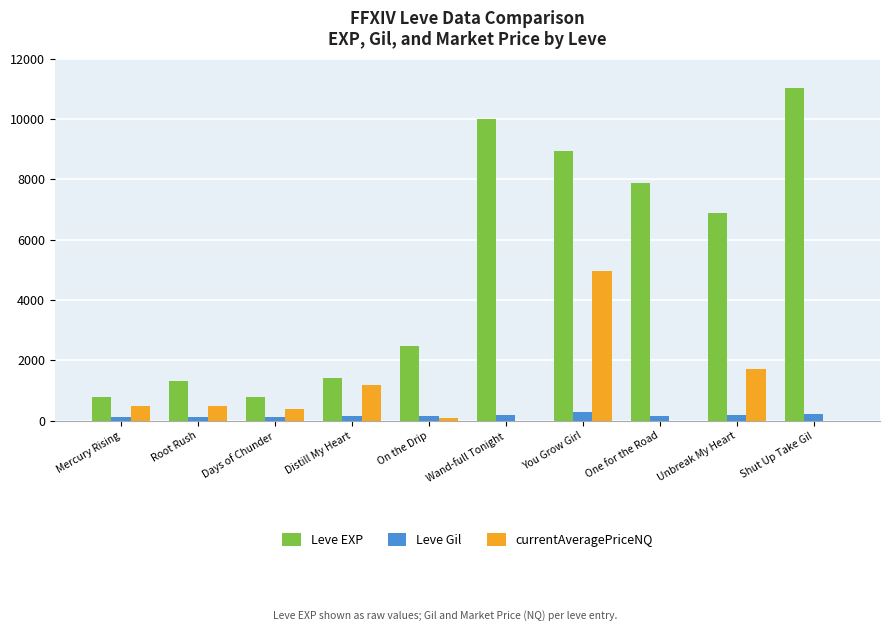

What is the total value across all series at You Grow Girl?

14174